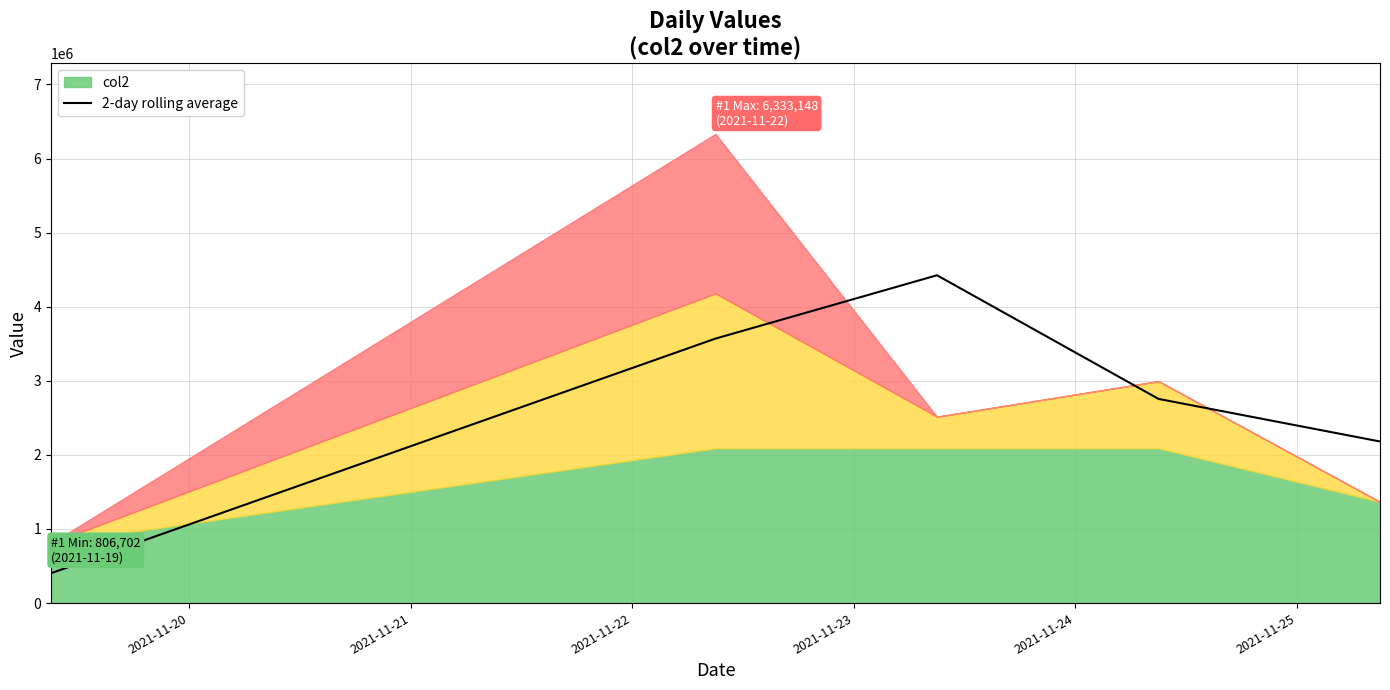

The value at 2021-11-24 is 561141.0. True or false?

False